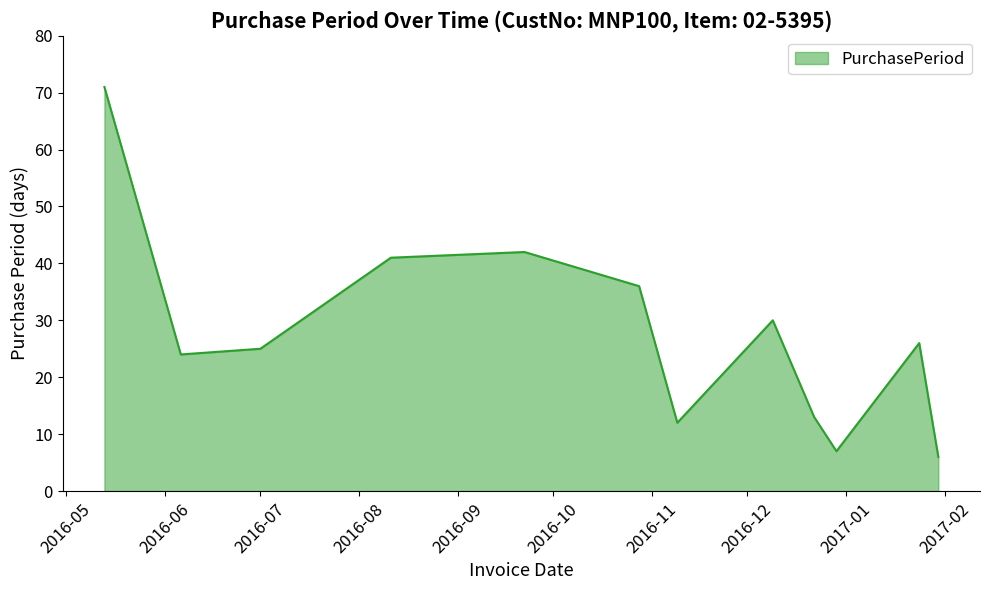

What is the minimum value shown in the chart?

6